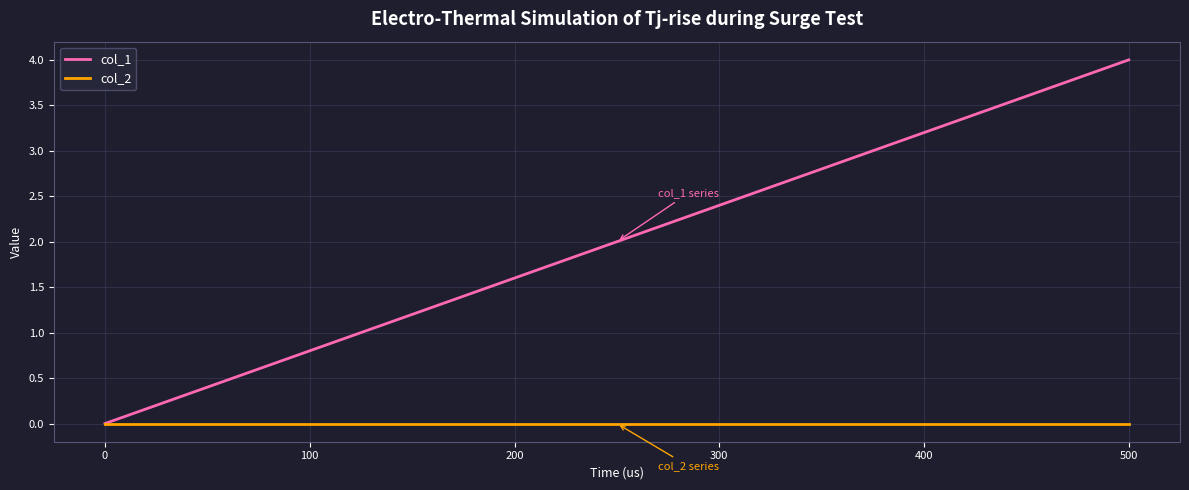

How many lines are shown in the chart?

2